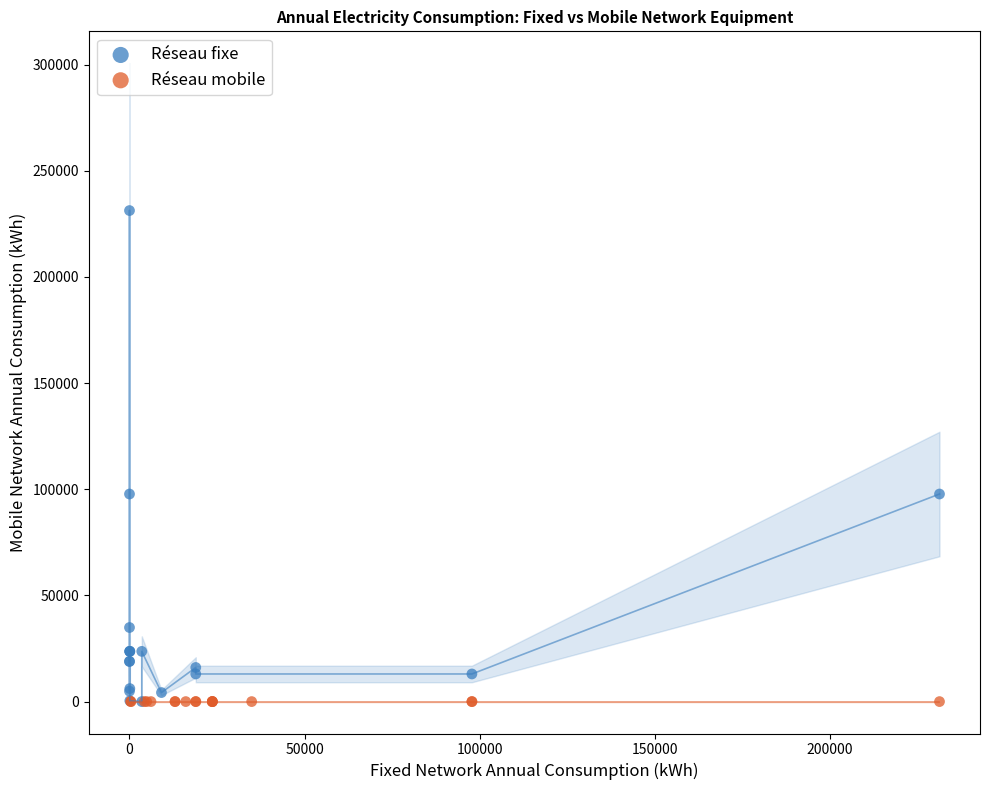

What are all the series names shown in the legend?

Réseau fixe, Réseau mobile